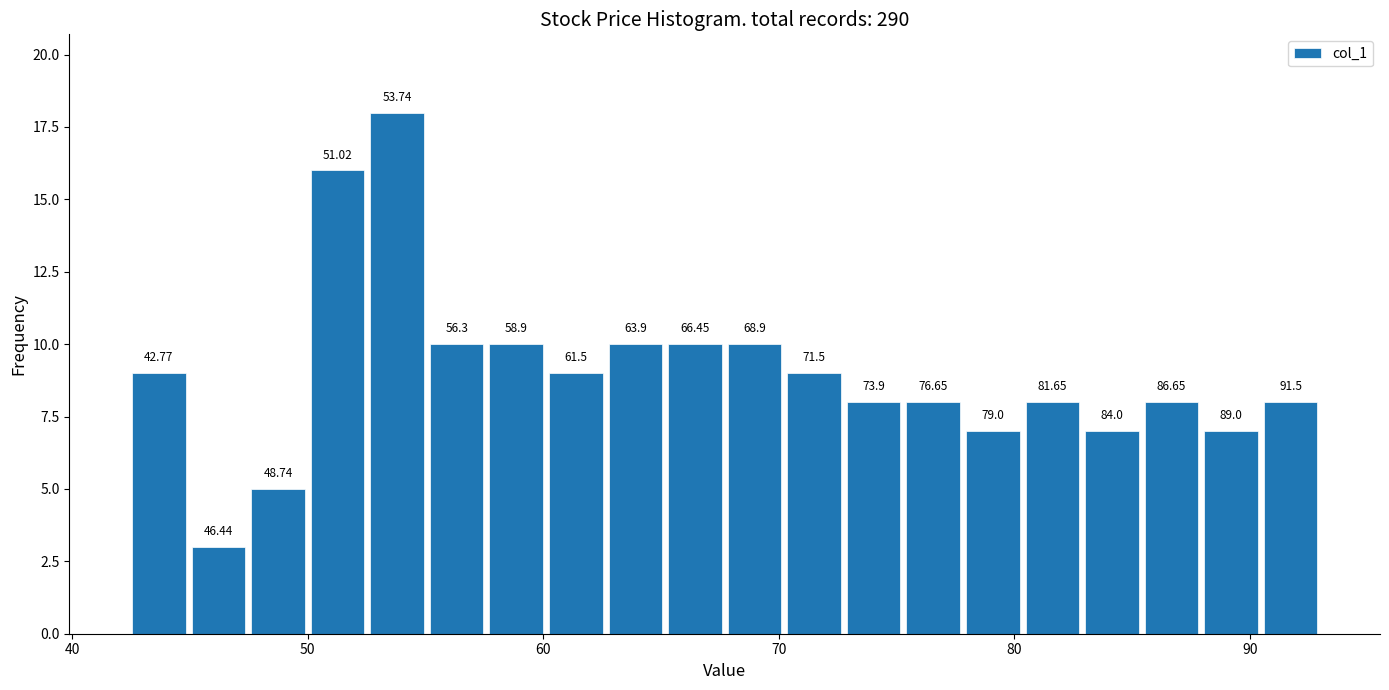

Read against the x-axis, roughly where is the centre of the tallest bar?

54